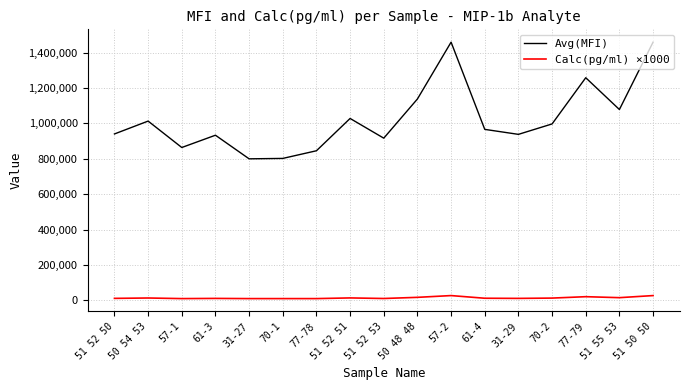

Rank the series by their average value, from highest to lowest.

Avg(MFI), Calc(pg/ml) ×1000